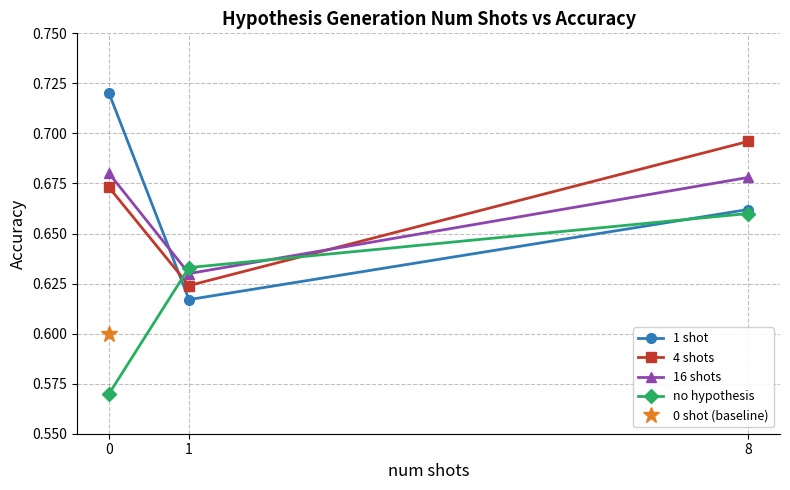

What is the approximate value of 1 shot at 1?

0.6